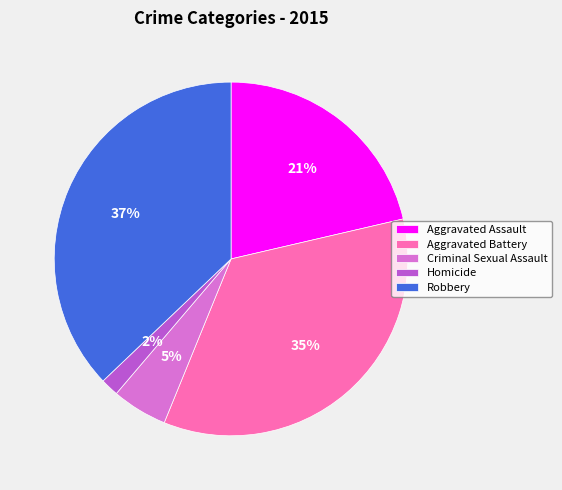

To the nearest percent, what portion does Homicide represent?

2%